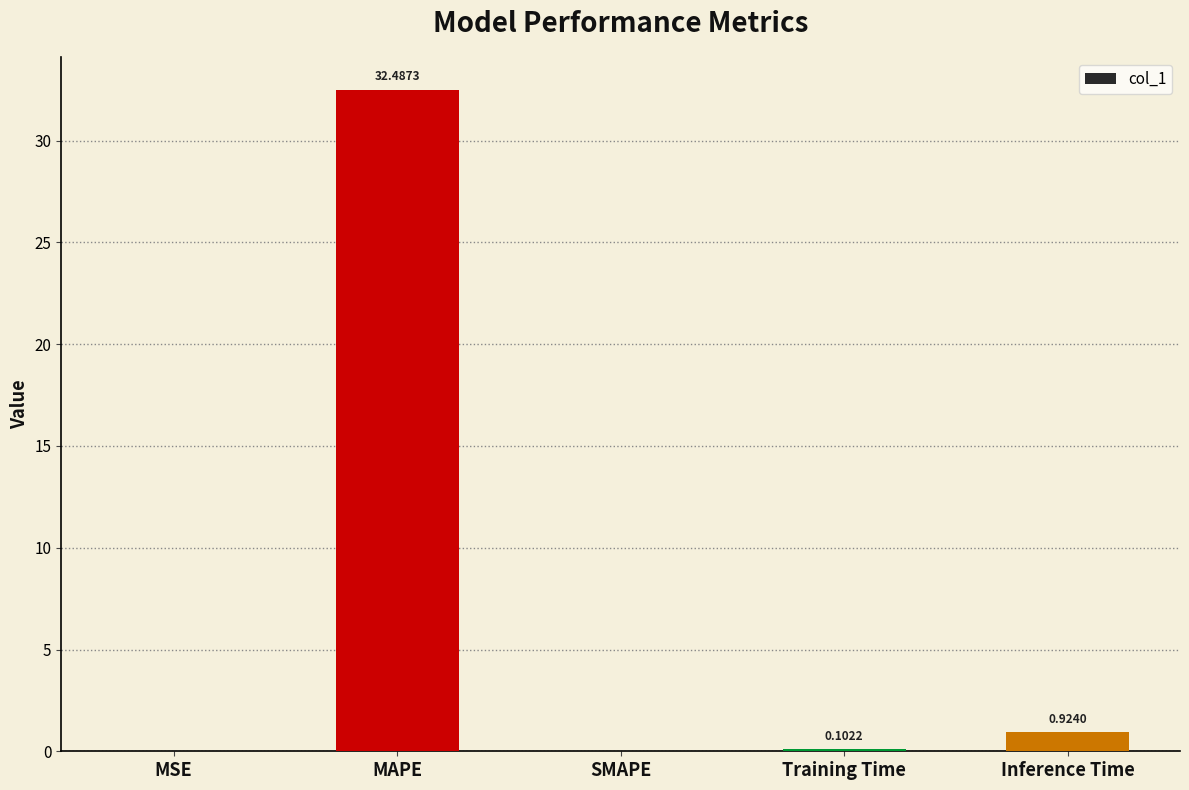

How many categories are shown in the chart?

5